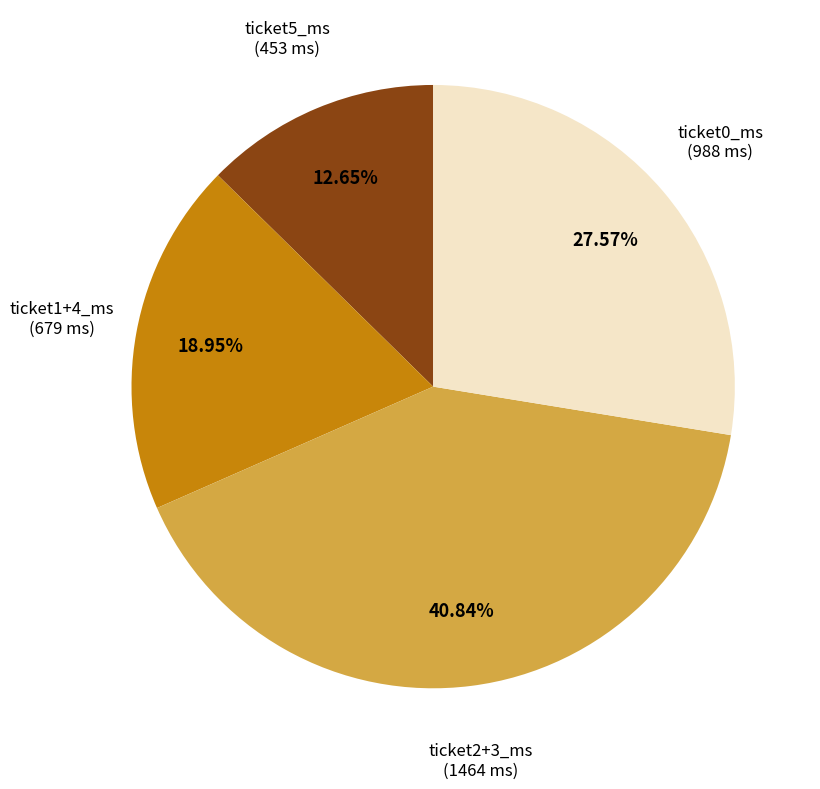

Is there any slice that represents more than half of the pie?

No